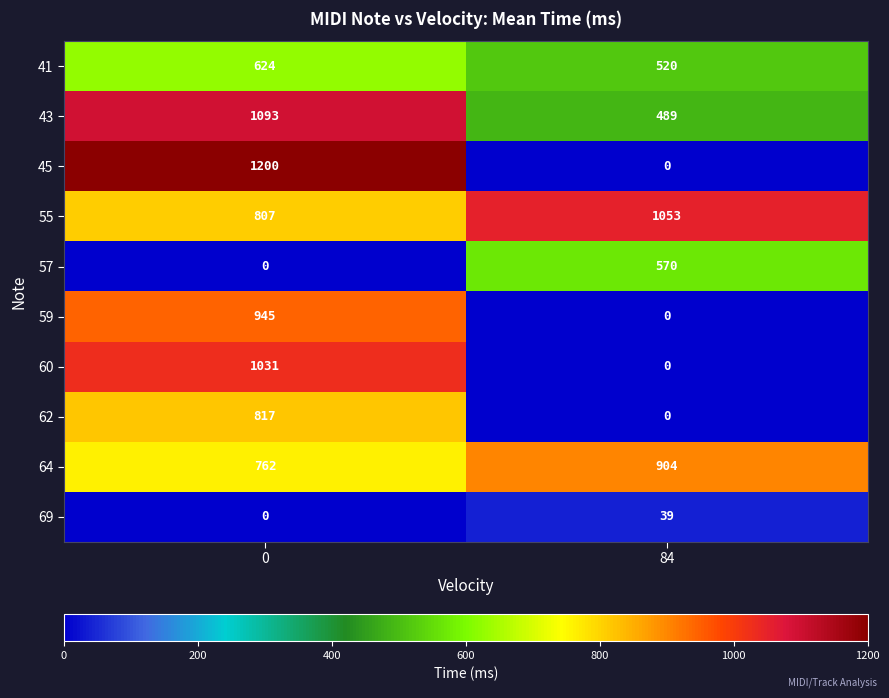

What is the difference between the maximum and minimum values in the 60 series?

1031